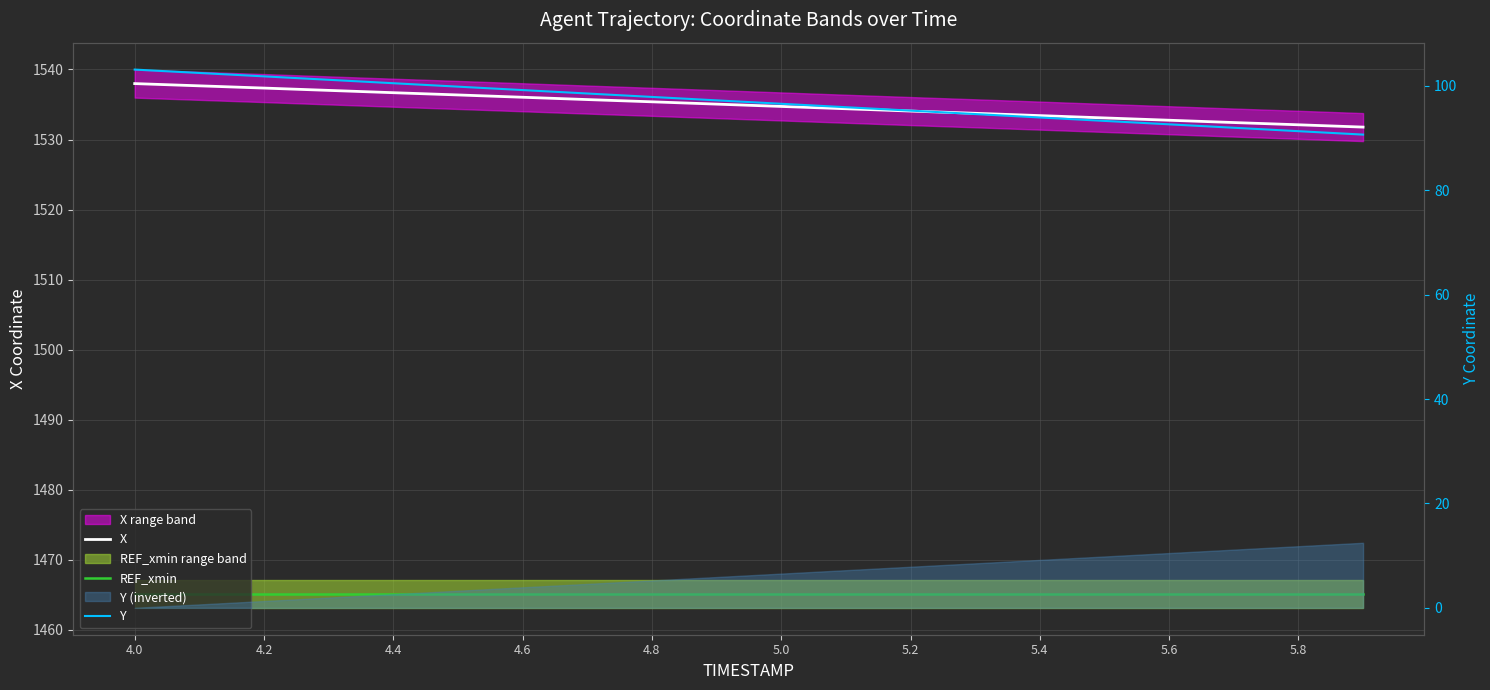

What is the minimum value shown in the chart?

90.7